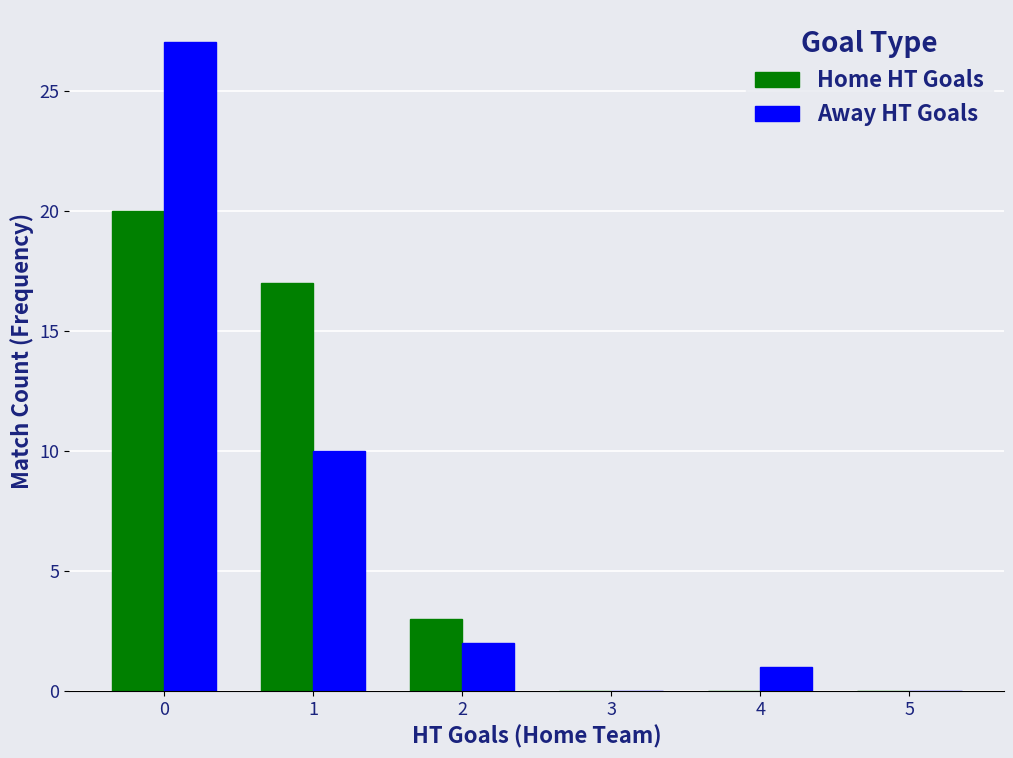

What is the greatest value displayed?

27